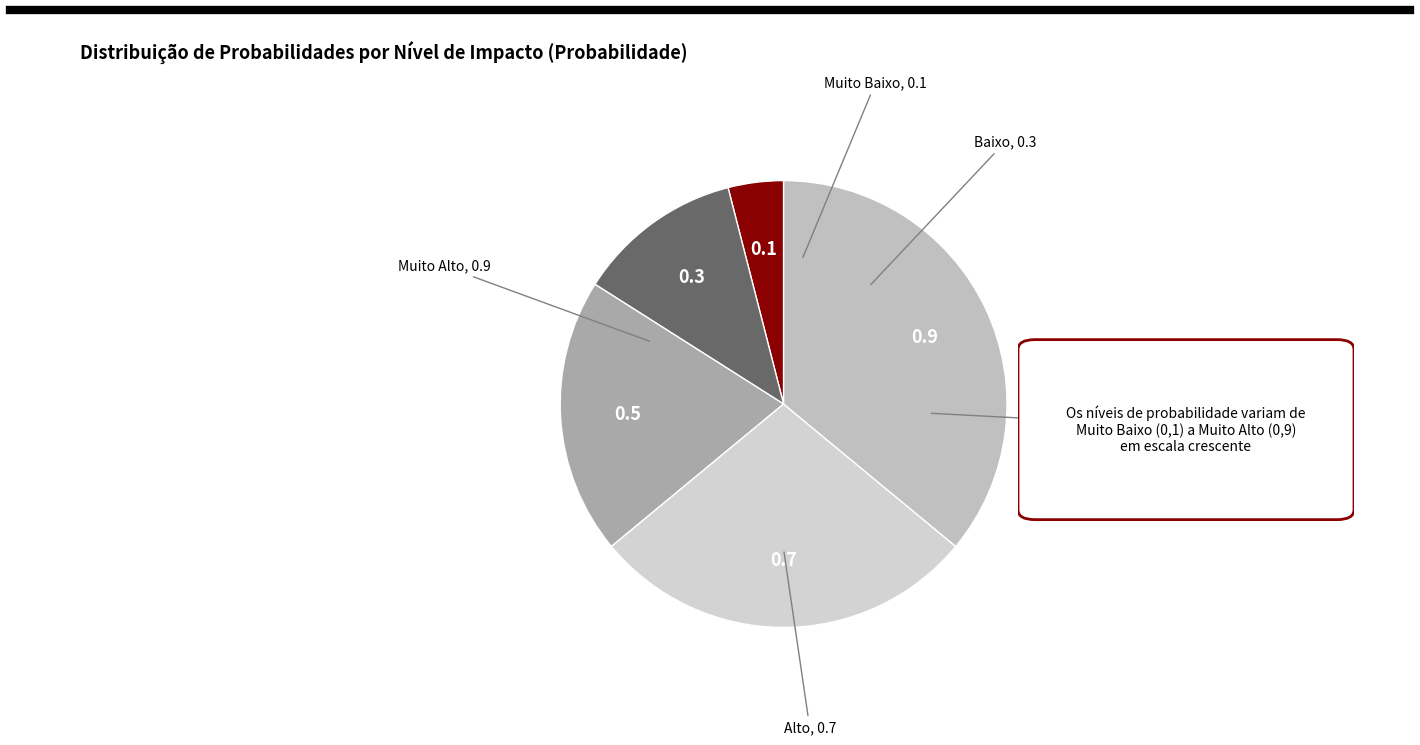

Rank the categories by value from highest to lowest.

Muito Alto, Alto, Médio, Baixo, Muito Baixo